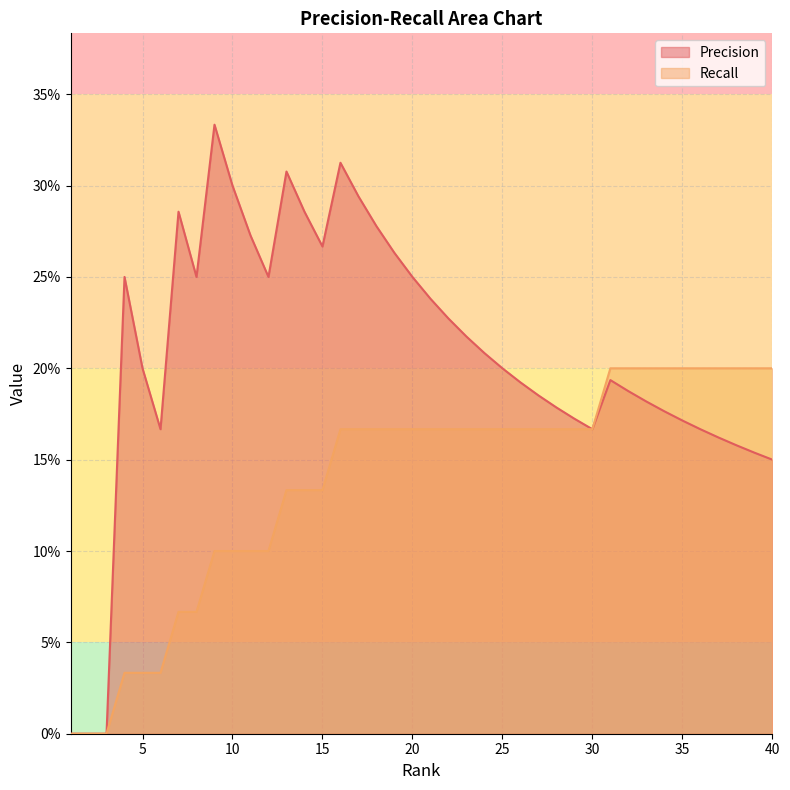

True or false: Recall and Precision intersect in this chart.

False